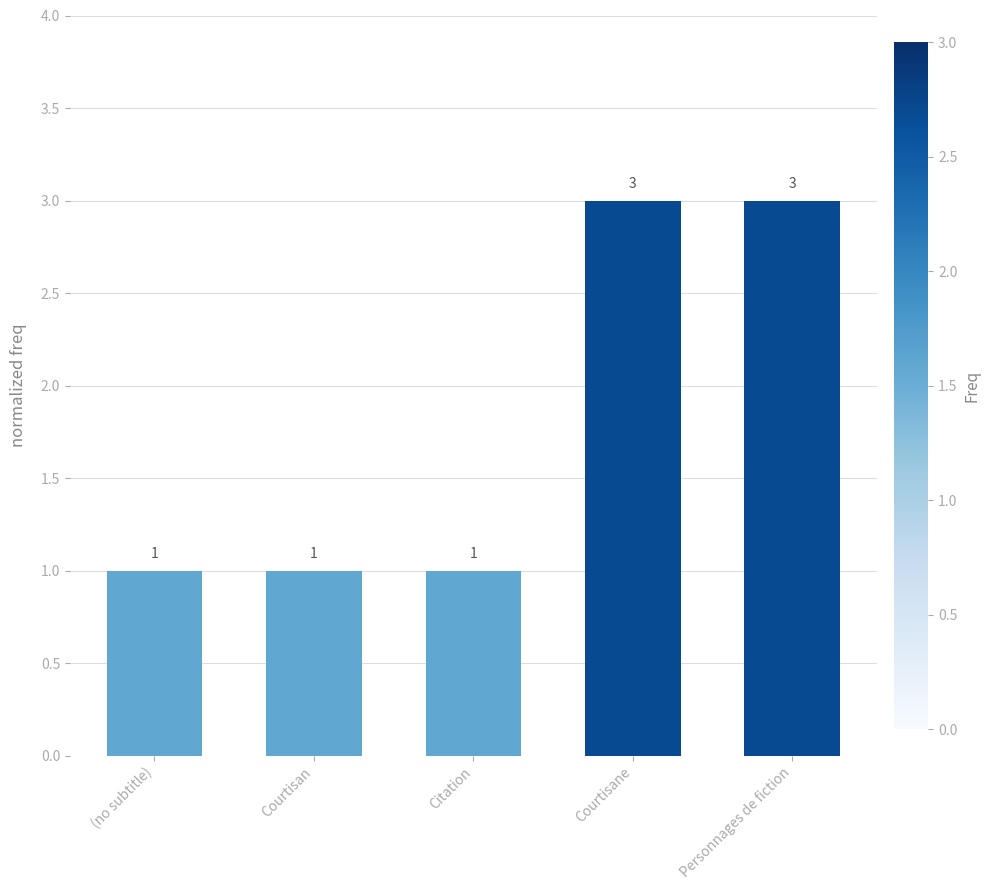

What is the average value?

2